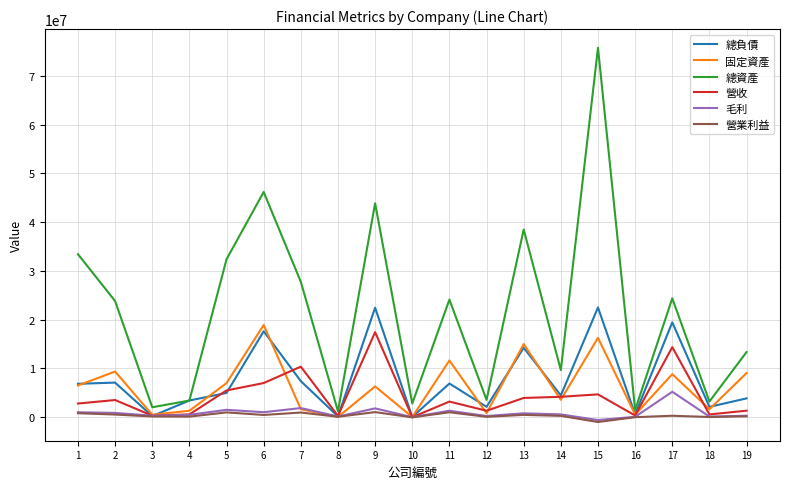

Which series changed the most between 5 and 13?

總負債